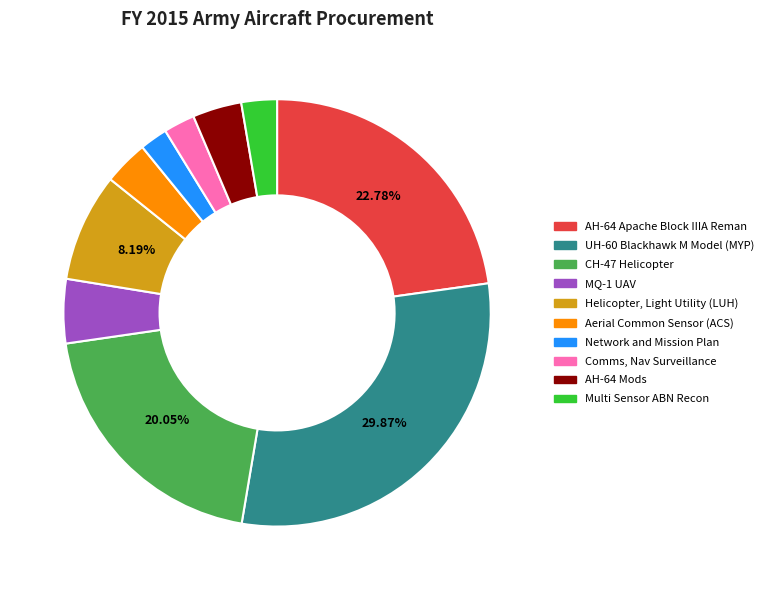

To the nearest percent, what is the combined percentage of Network and Mission Plan and AH-64 Apache Block IIIA Reman?

25%